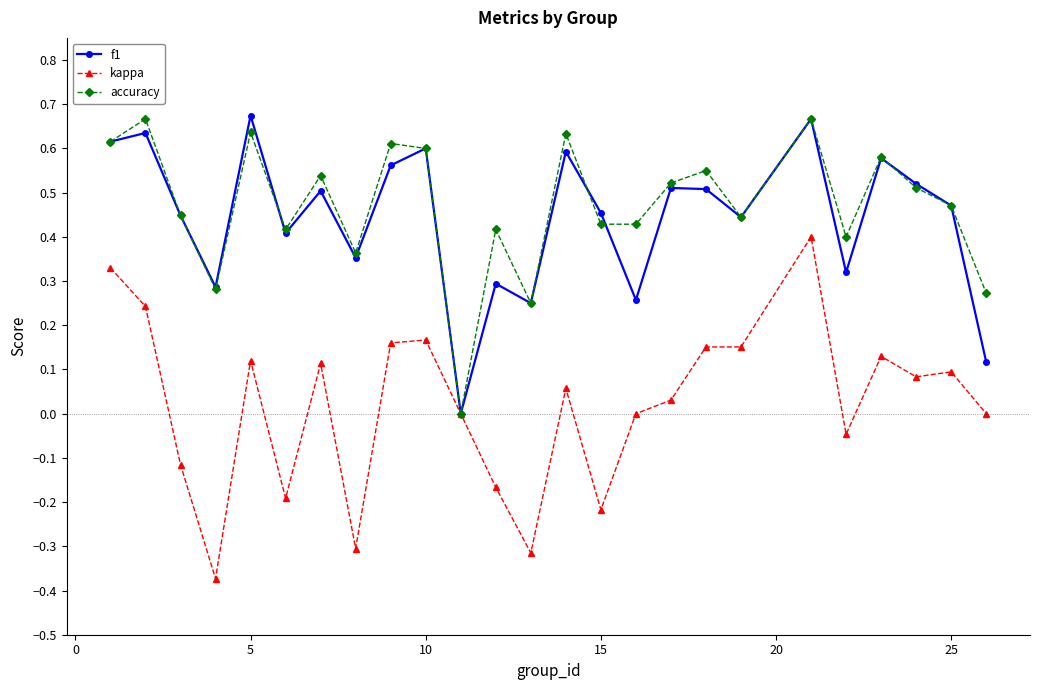

Which series has the largest range (max minus min)?

kappa